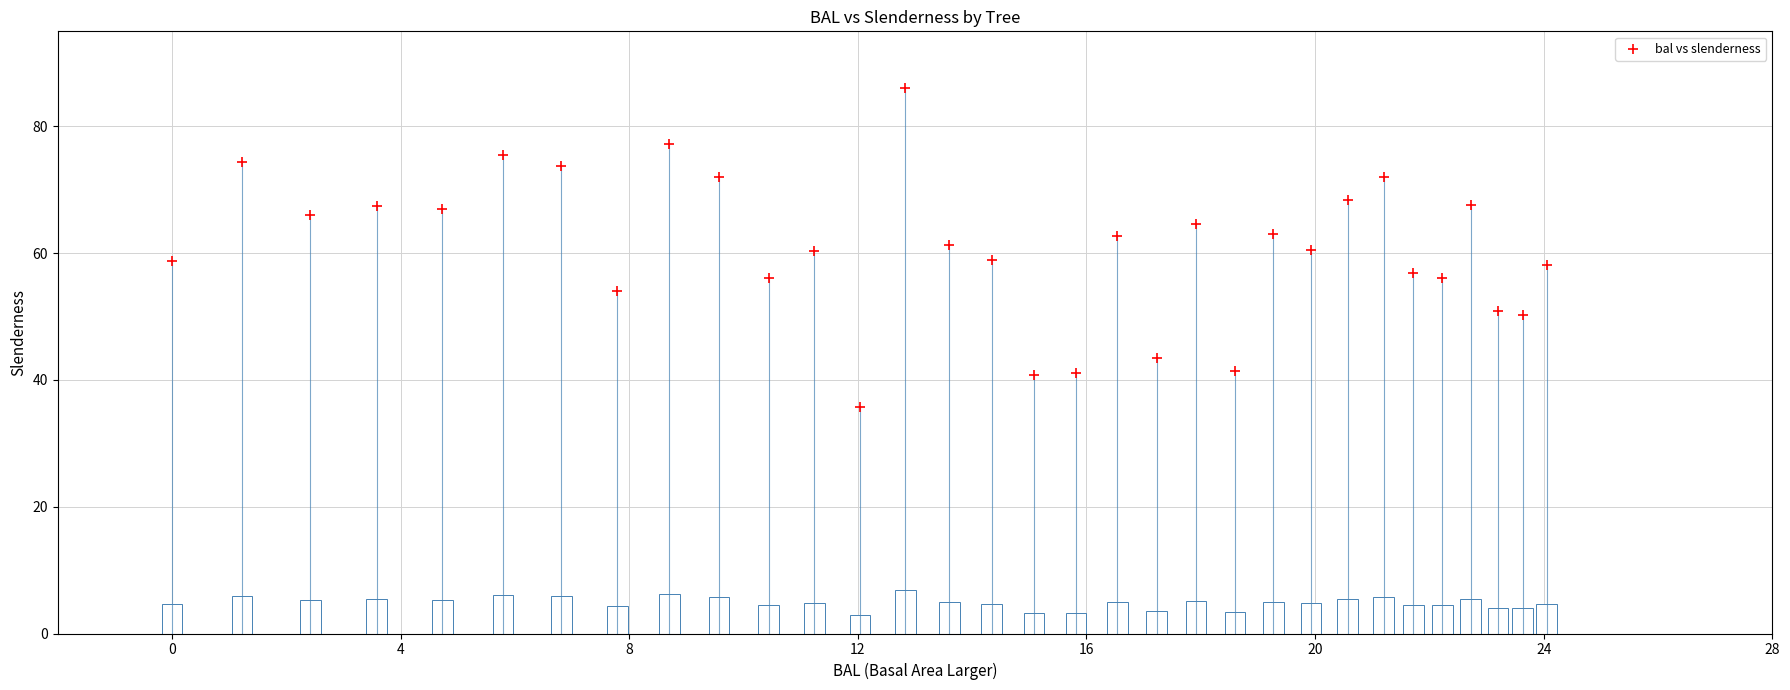

What is the range of X values (max minus min)?

24.1